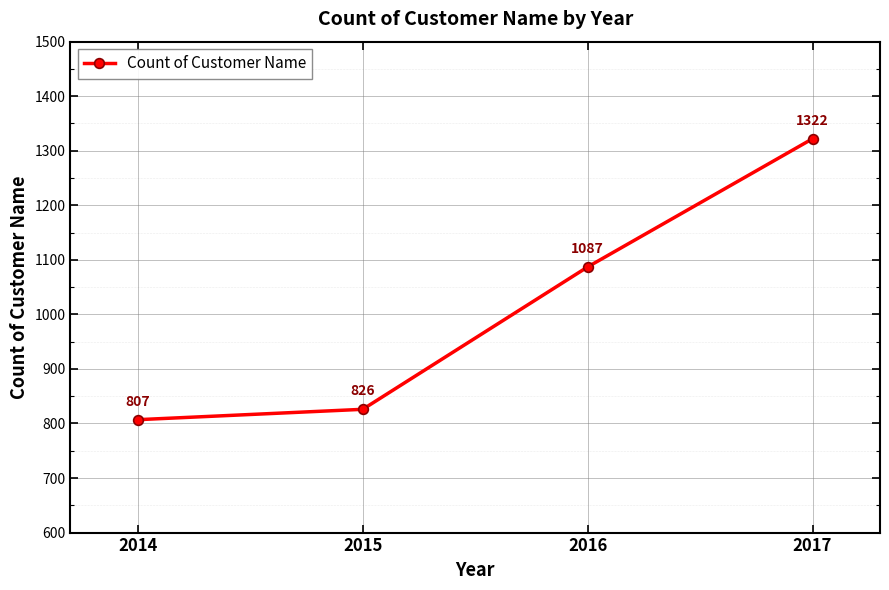

Is it true that the value at 2014 is 807?

True